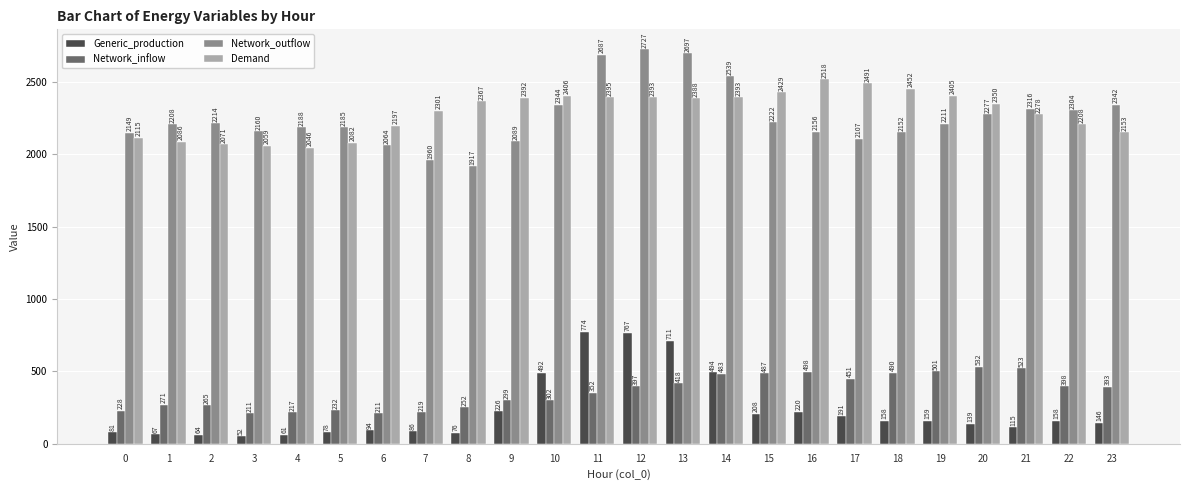

What is the value of the Network_inflow bar at the 9th from the left?

252.0